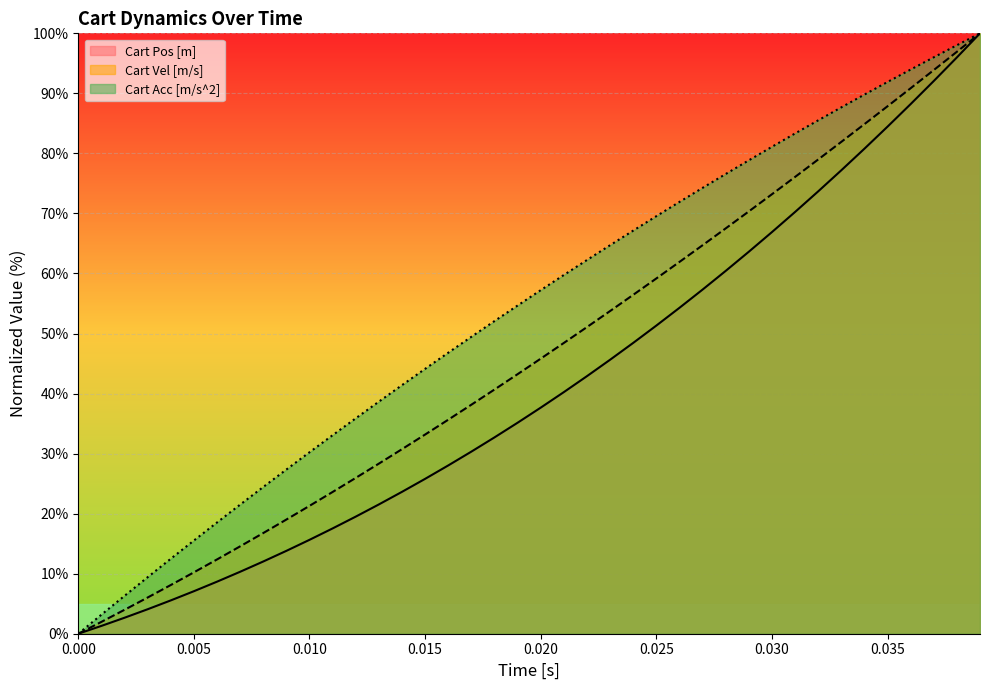

Is the value of Cart Pos [m] at 0.020 greater than the value of Cart Acc [m/s^2] at 0.005?

Yes